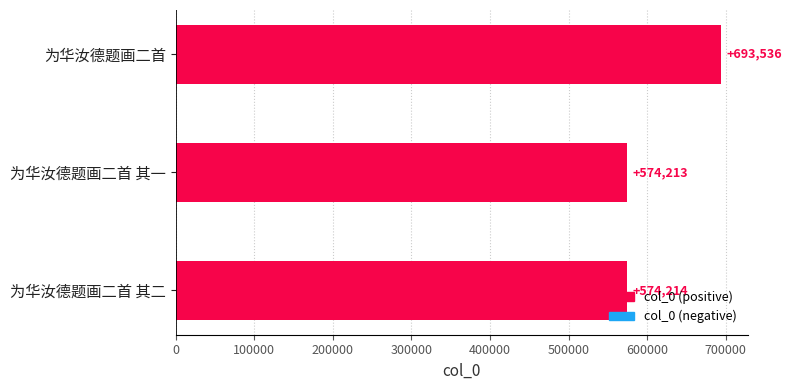

What is the difference between the values at 为华汝德题画二首 and 为华汝德题画二首 其二?

119322